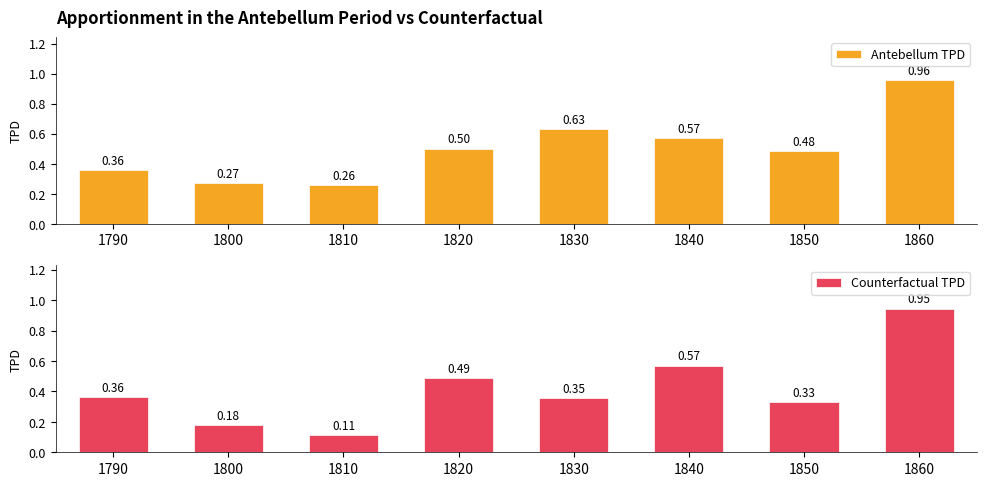

Where is Counterfactual TPD nearest to the value 0?

1810